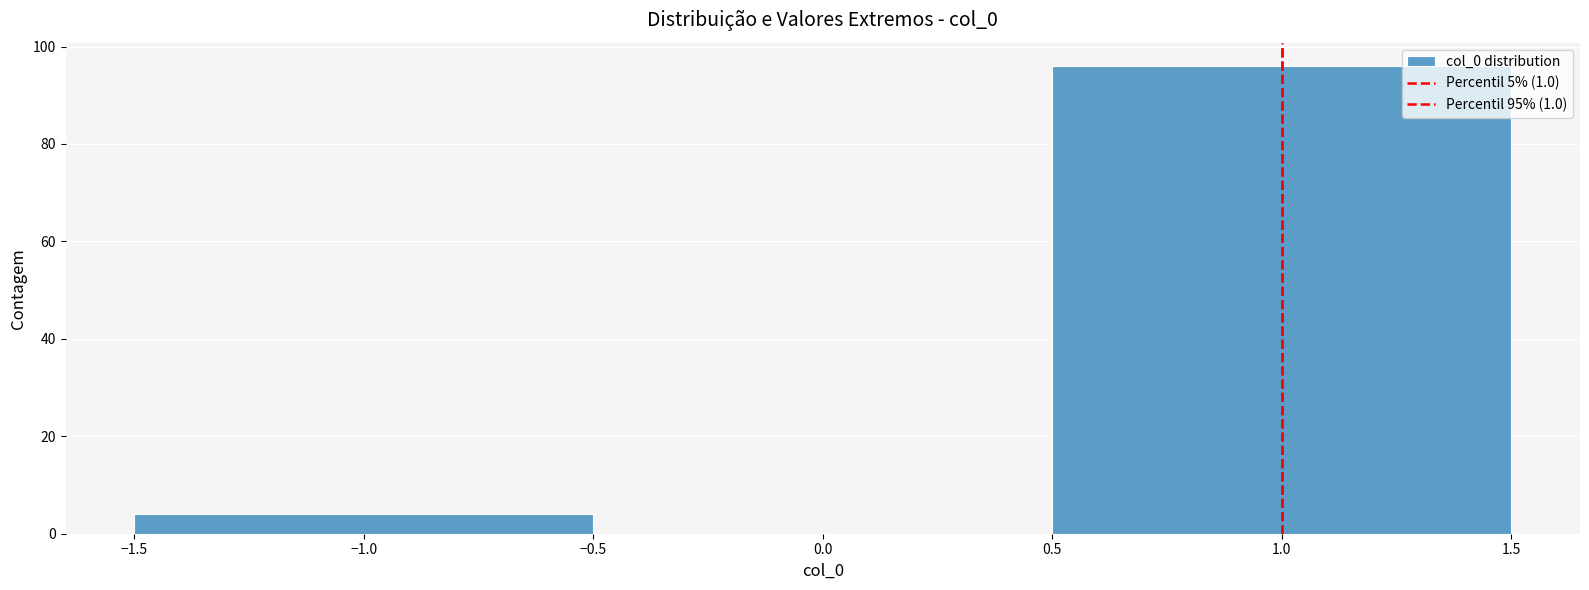

Reading left to right, list every bar in this chart as the range it spans on the x-axis followed by its height. The values are not printed on the chart, so give them approximately, as read against the axis.

-1.5 to -0.5: 4
-0.5 to 0.5: 0
0.5 to 1.5: 96